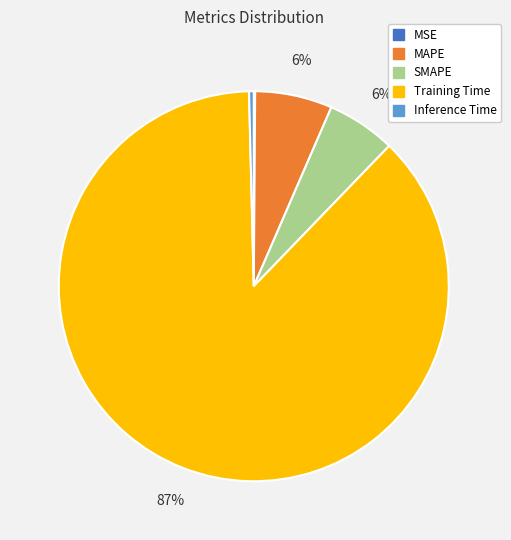

To the nearest percent, what is the average slice percentage?

20%